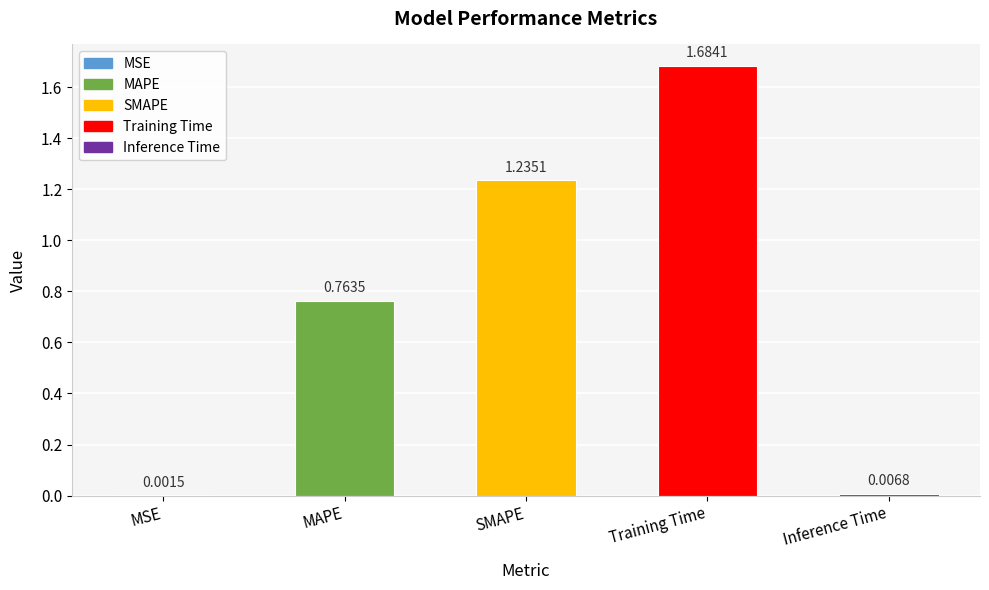

Between Inference Time and Training Time, which is larger?

Training Time